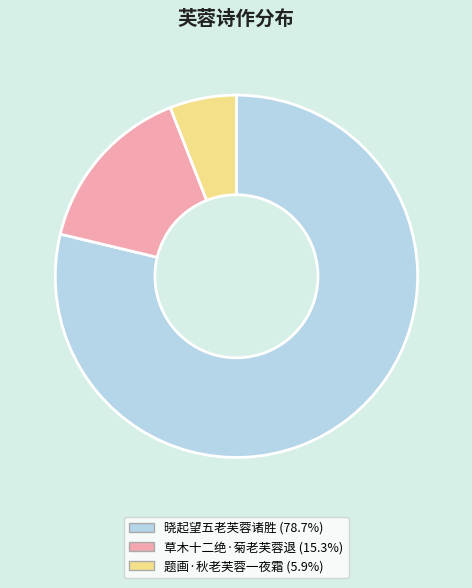

Rank the categories by value from highest to lowest.

晓起望五老芙蓉诸胜, 草木十二绝·菊老芙蓉退, 题画·秋老芙蓉一夜霜